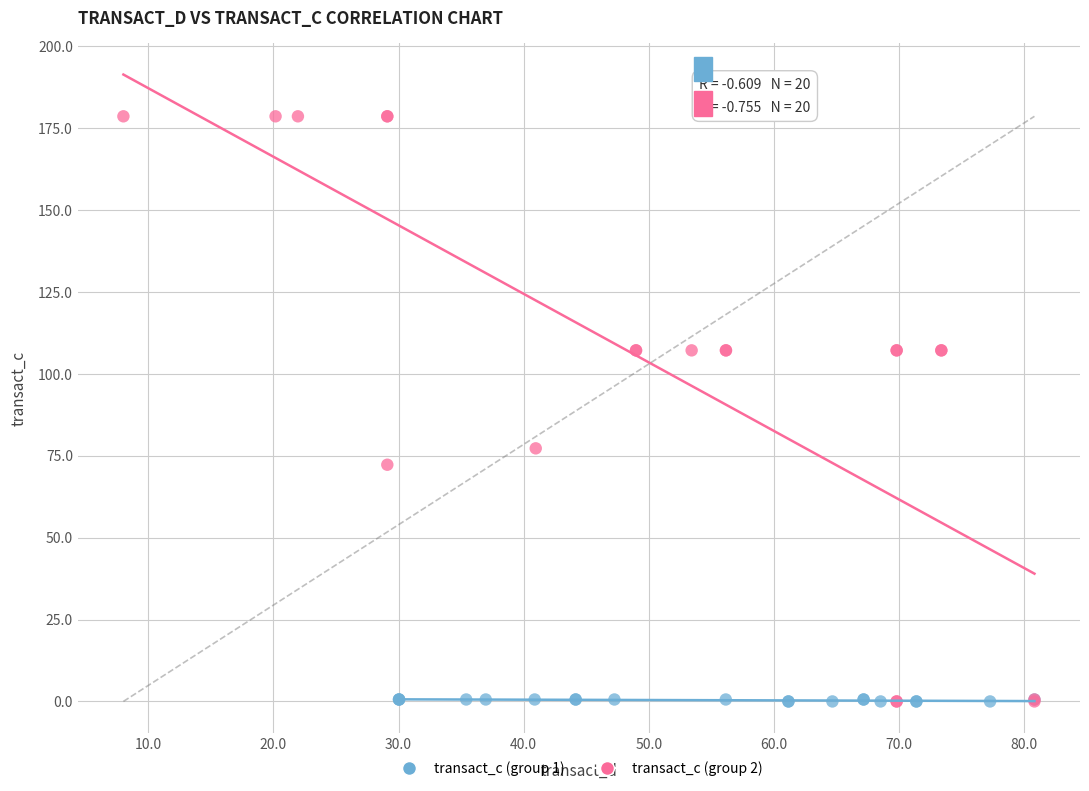

Which series has the largest Y range (max minus min)?

transact_c (group 2)